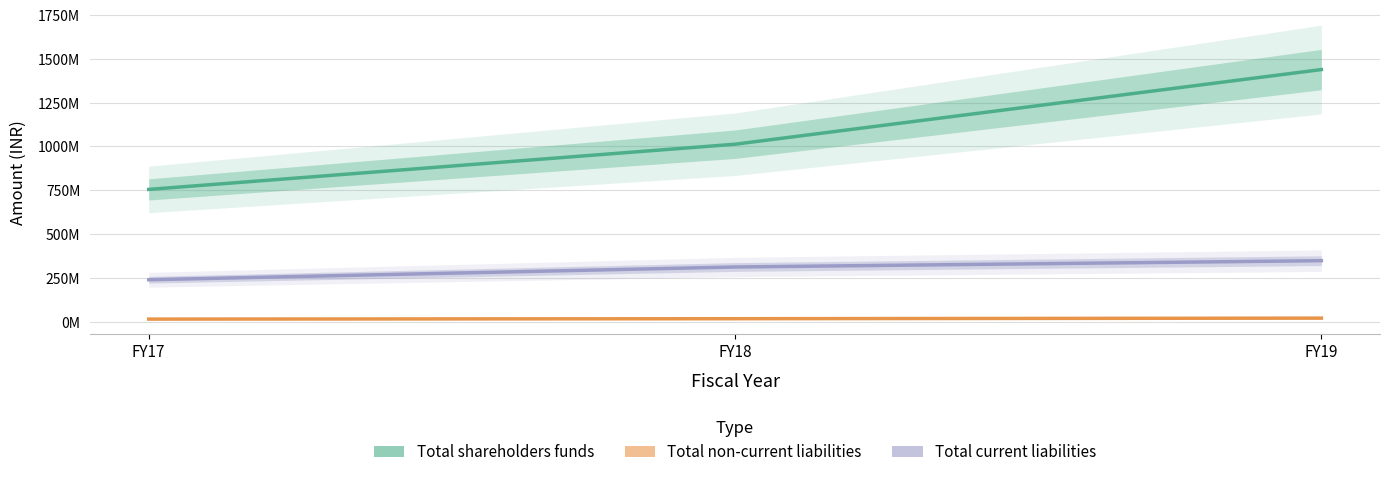

Which category has the lowest value across all series?

FY17